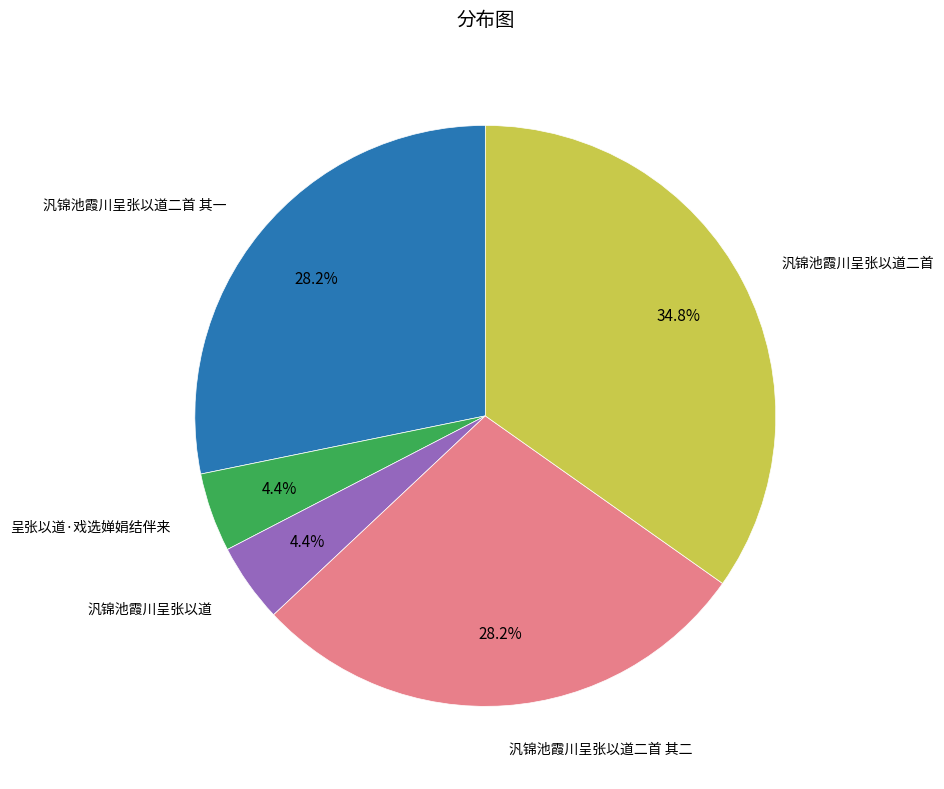

Is there a majority slice in this chart?

No